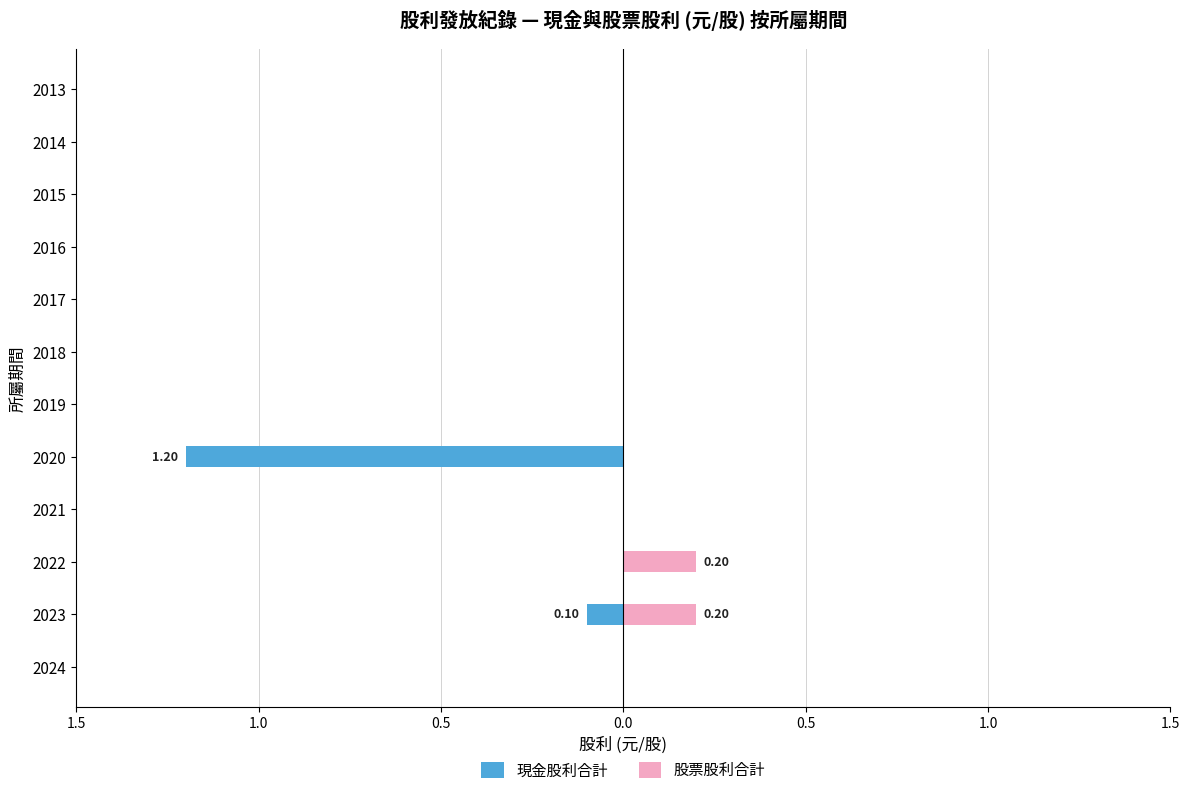

What are all the series names shown in the legend?

現金股利合計, 股票股利合計